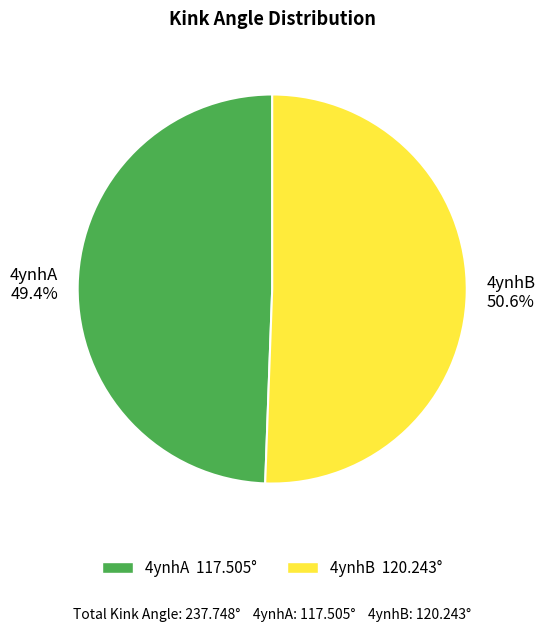

Which slice represents more than half of the pie?

4ynhB